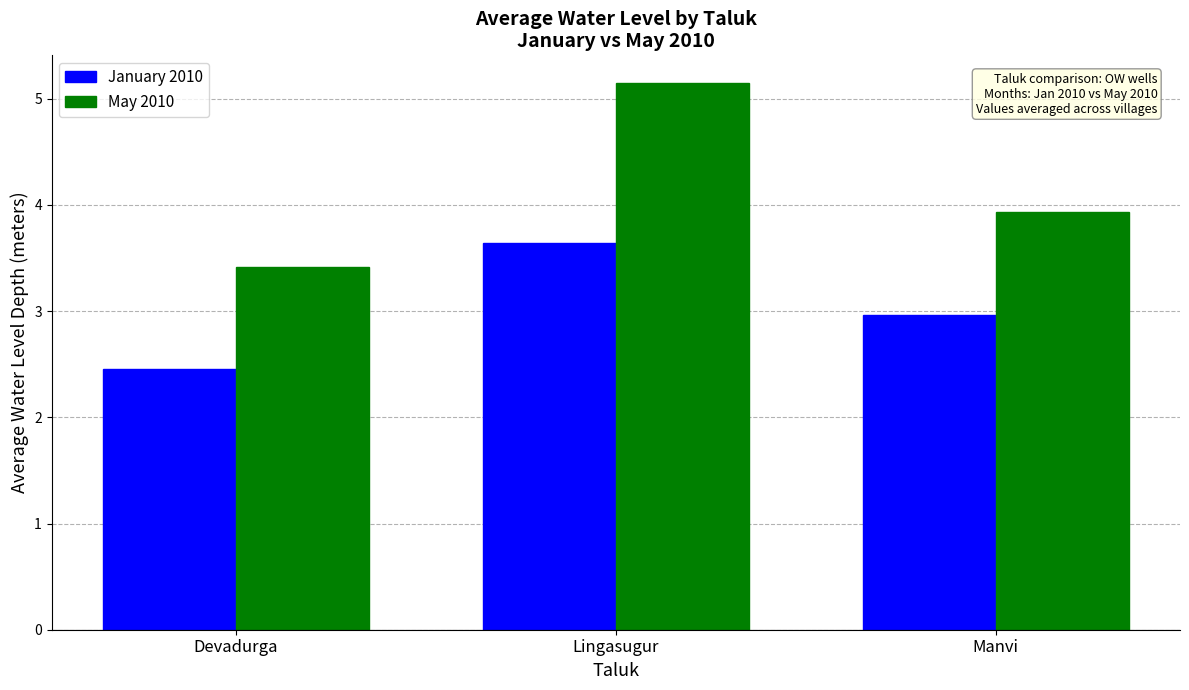

What is the label of the 3rd bar from the right?

Devadurga